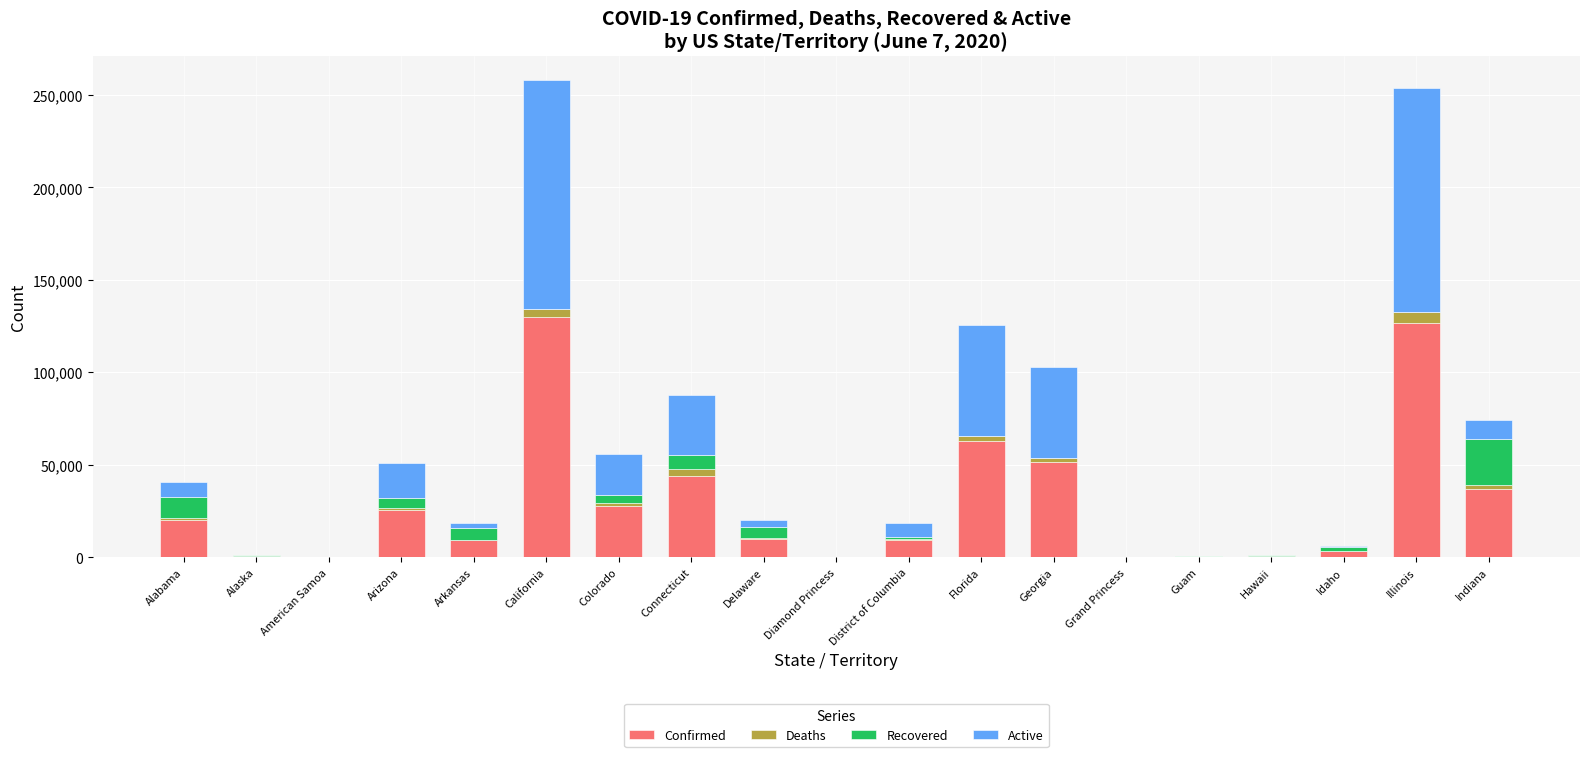

What is the highest value of the Confirmed series?

129828